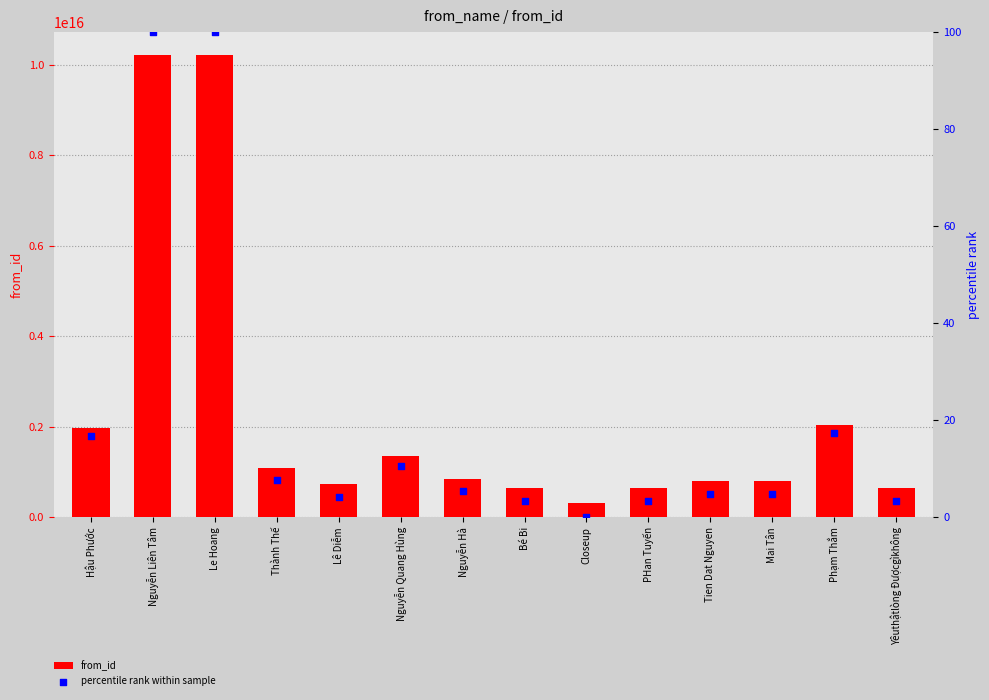

Is the value of percentile rank within sample at Nguyễn Hà greater than the value of from_id at Mai Tân?

No